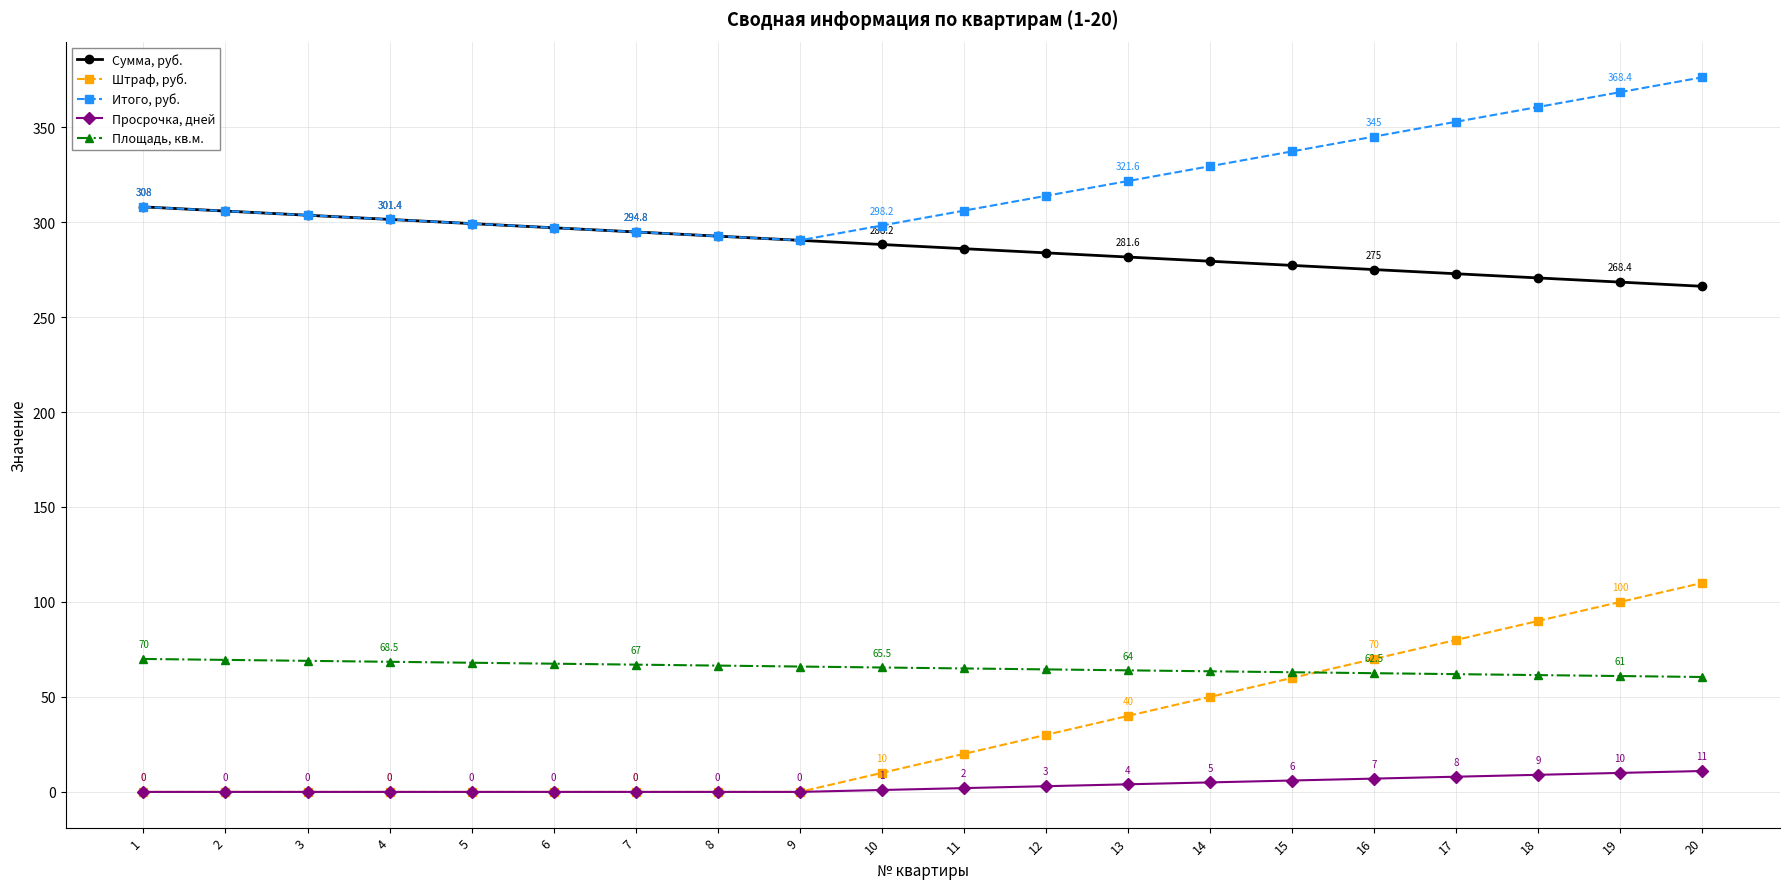

What is the total value across all series at 19?

807.8